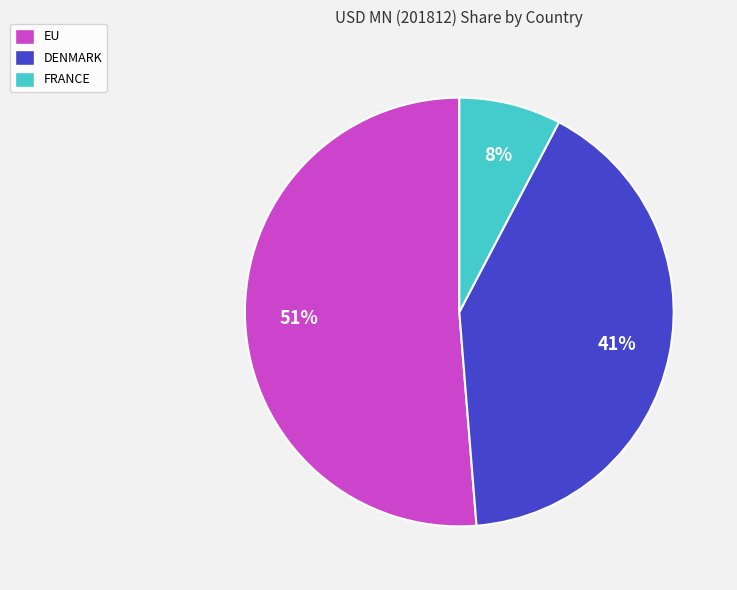

Which slice is the largest?

EU